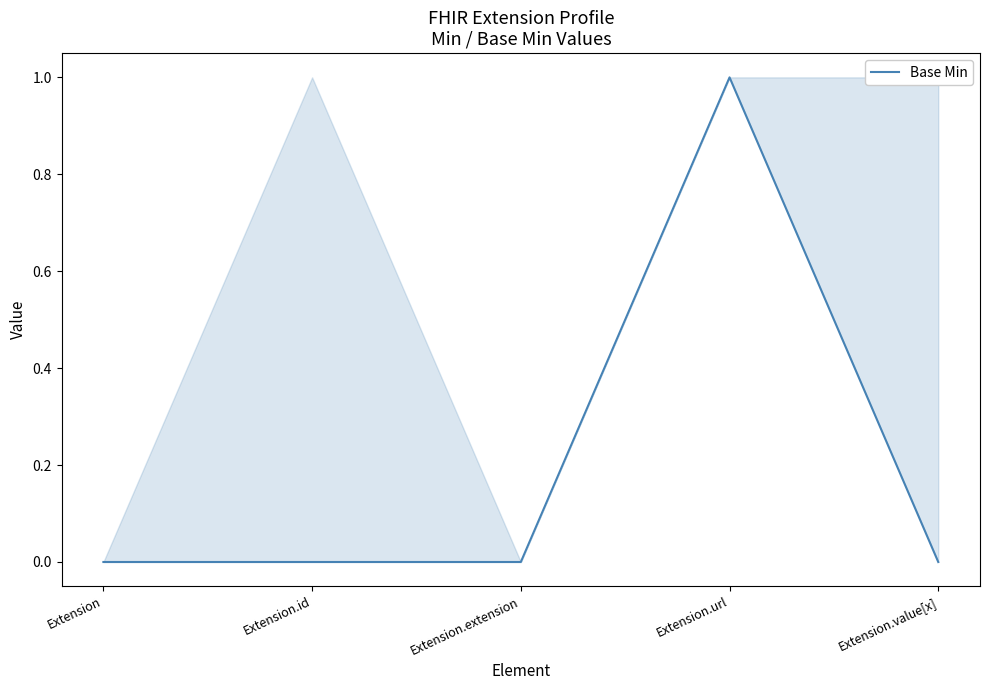

True or false: there are more than 0 points higher than both neighbors.

True